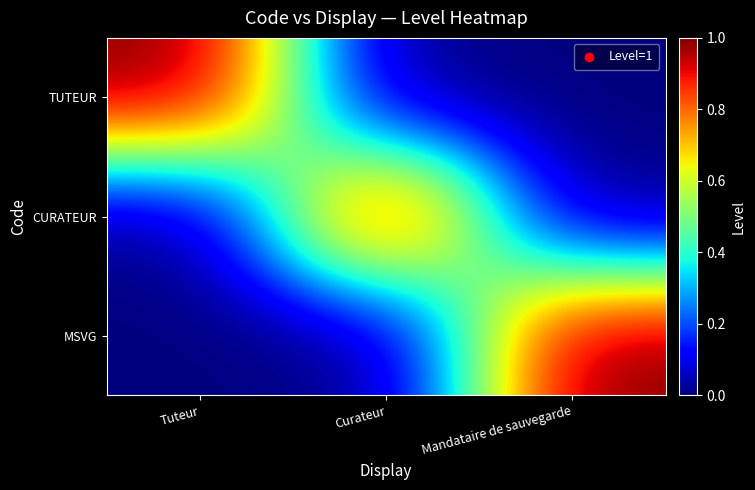

What is the greatest value displayed?

1